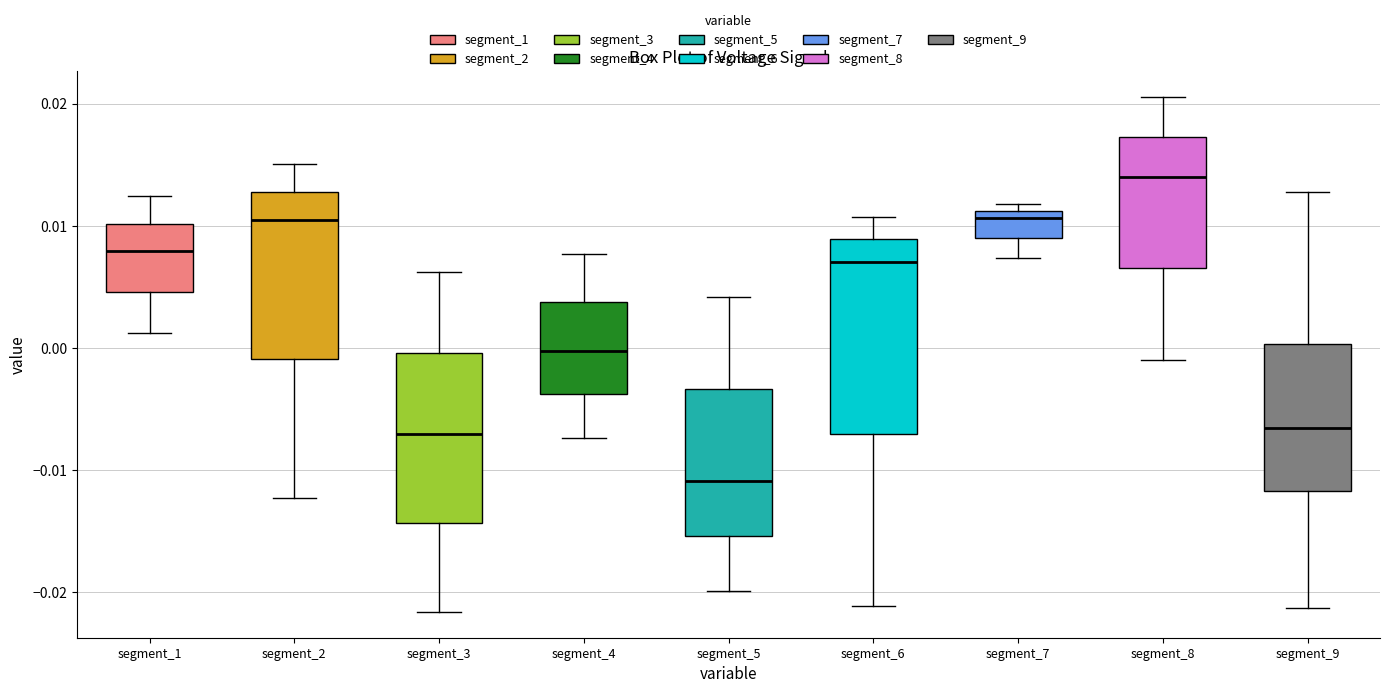

Where is the upper edge of the box for segment_6 on the y-axis? The values are not printed on the chart, so give them approximately, as read against the axis.

0.009